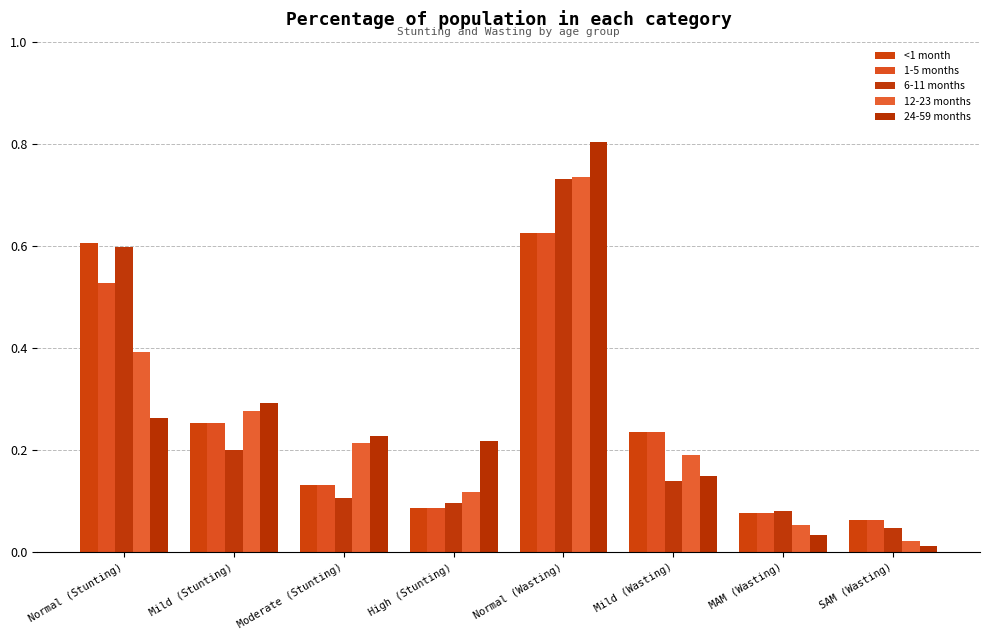

Which series has the widest spread of values?

24-59 months